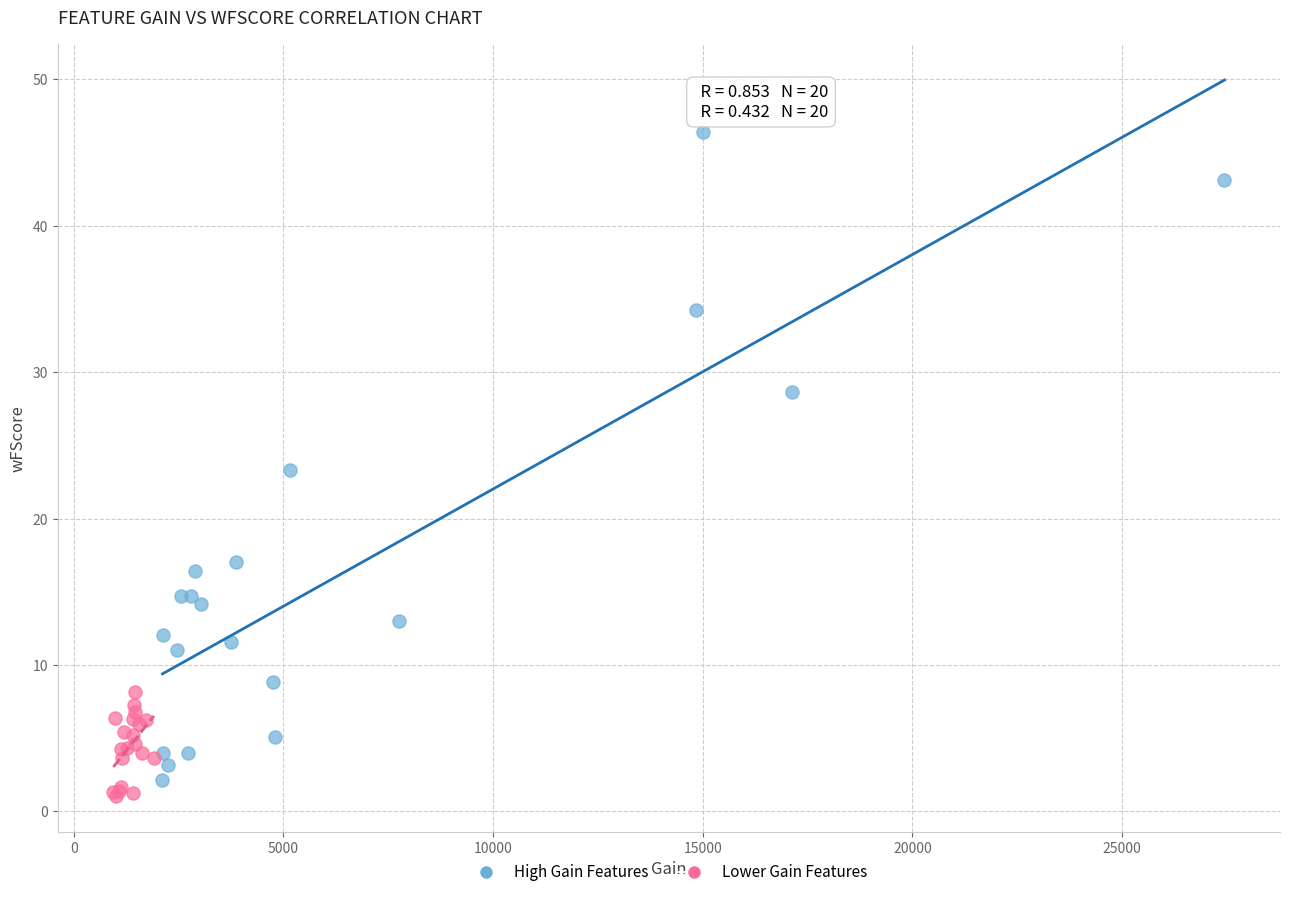

Which series reaches the maximum Y coordinate?

High Gain Features